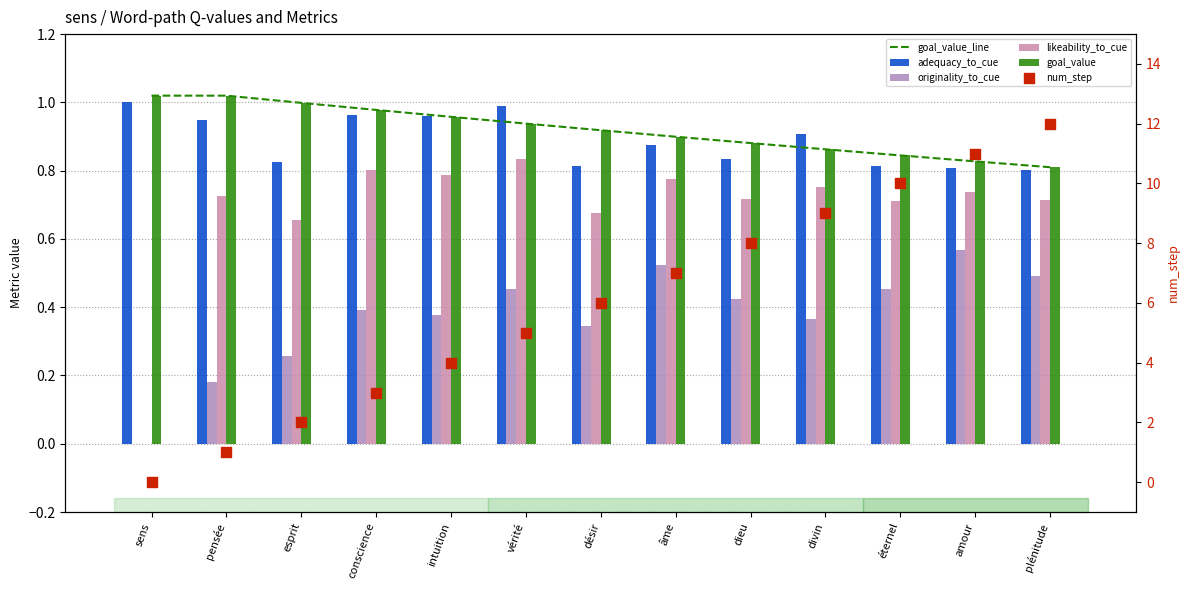

At how many categories does at least one series exceed 6?

6